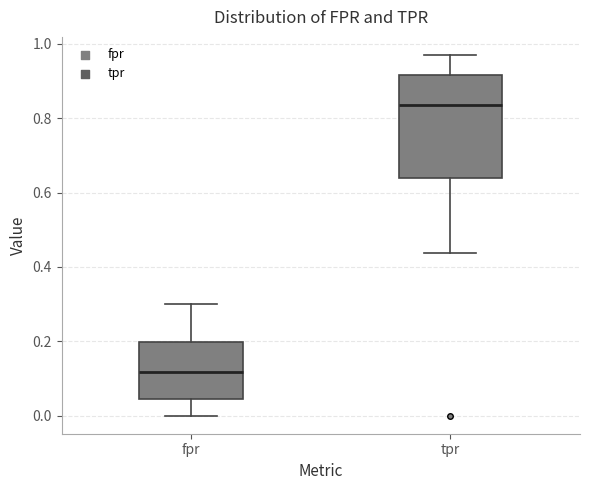

Reading left to right, transcribe this box plot: for each box, give where its median line is, the range the box spans, and where its two whiskers end, as read against the y-axis. The values are not printed on the chart, so give them approximately, as read against the axis.

fpr: median 0.12, box 0.04 to 0.20, whiskers 0.00 to 0.30
tpr: median 0.84, box 0.64 to 0.92, whiskers 0.44 to 0.96